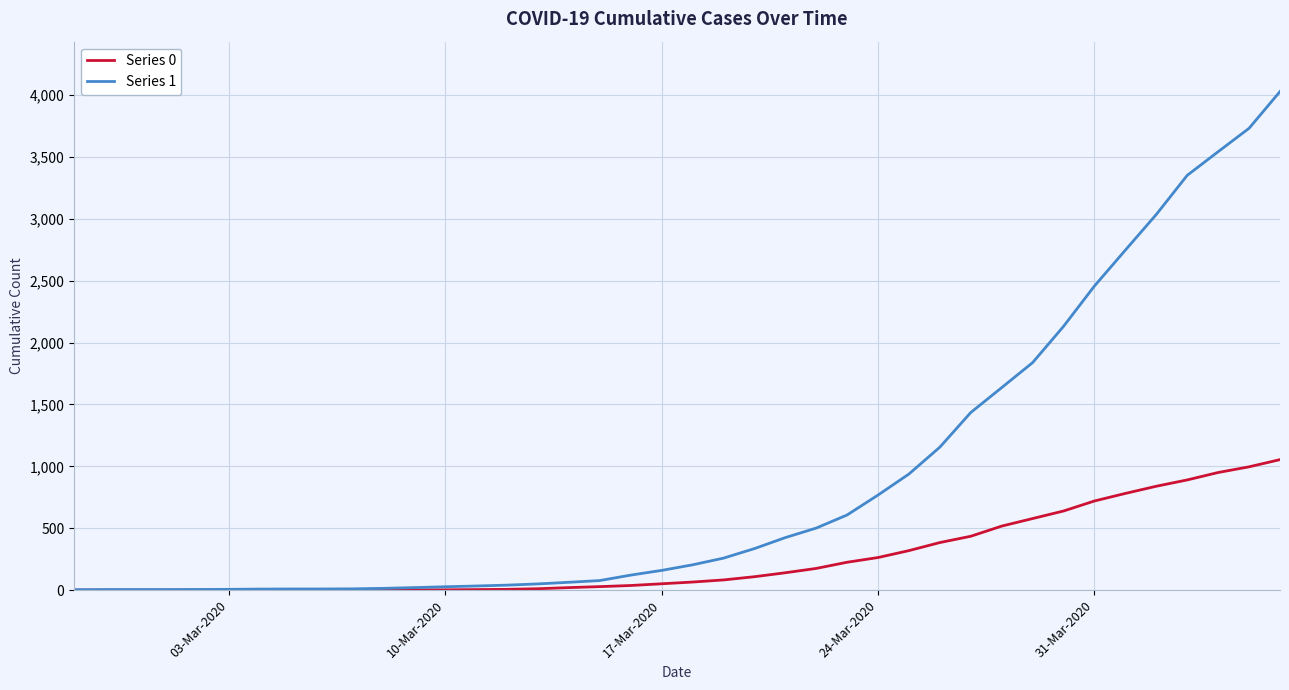

Which series has the largest range (max minus min)?

Series 1